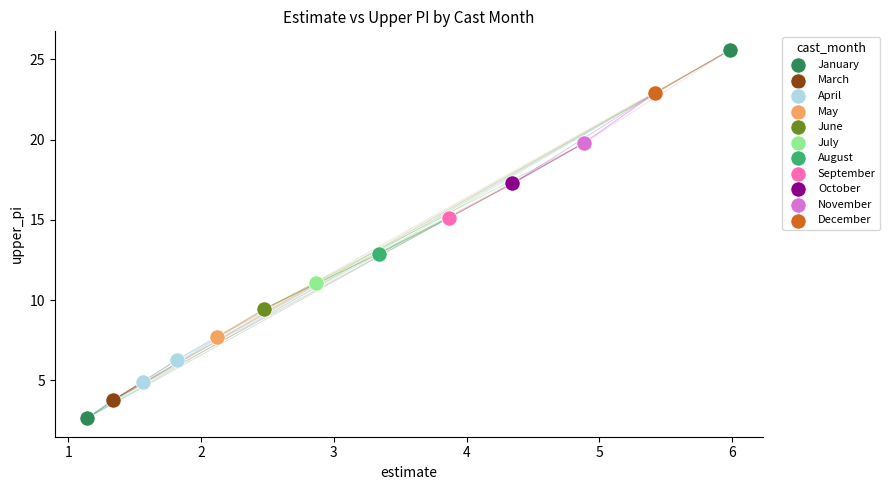

What are all the series names shown in the legend?

January, March, April, May, June, July, August, September, October, November, December